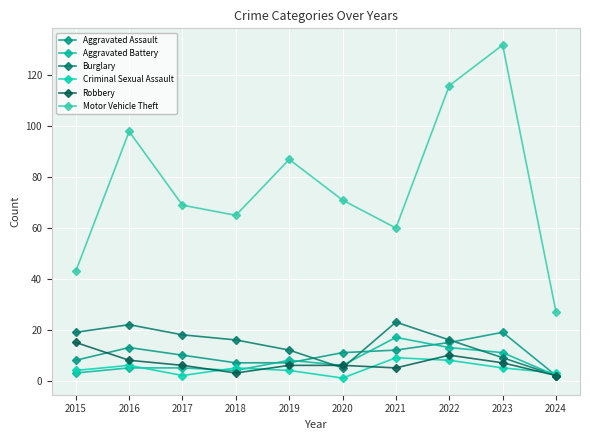

Reading left to right, extract all data points from this chart.

Aggravated Assault: 2015=8	2016=13	2017=10	2018=7	2019=7	2020=11	2021=12	2022=15	2023=19	2024=2
Aggravated Battery: 2015=3	2016=5	2017=5	2018=4	2019=8	2020=6	2021=17	2022=13	2023=11	2024=2
Burglary: 2015=19	2016=22	2017=18	2018=16	2019=12	2020=5	2021=23	2022=16	2023=9	2024=2
Criminal Sexual Assault: 2015=4	2016=6	2017=2	2018=5	2019=4	2020=1	2021=9	2022=8	2023=5	2024=3
Robbery: 2015=15	2016=8	2017=6	2018=3	2019=6	2020=6	2021=5	2022=10	2023=7	2024=2
Motor Vehicle Theft: 2015=43	2016=98	2017=69	2018=65	2019=87	2020=71	2021=60	2022=116	2023=132	2024=27